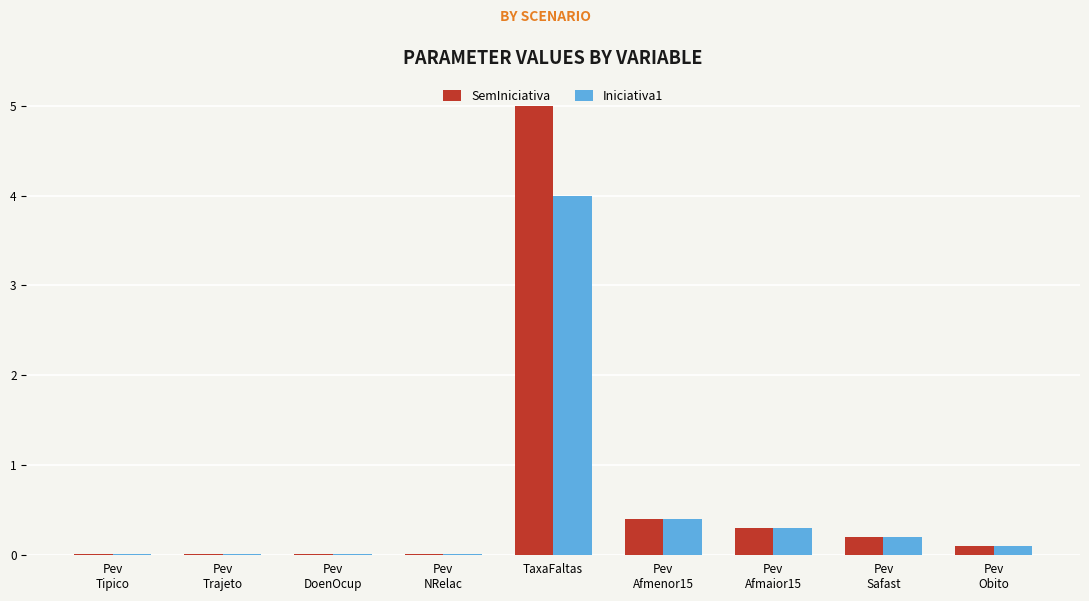

At which category is the sum across all series the highest?

TaxaFaltas